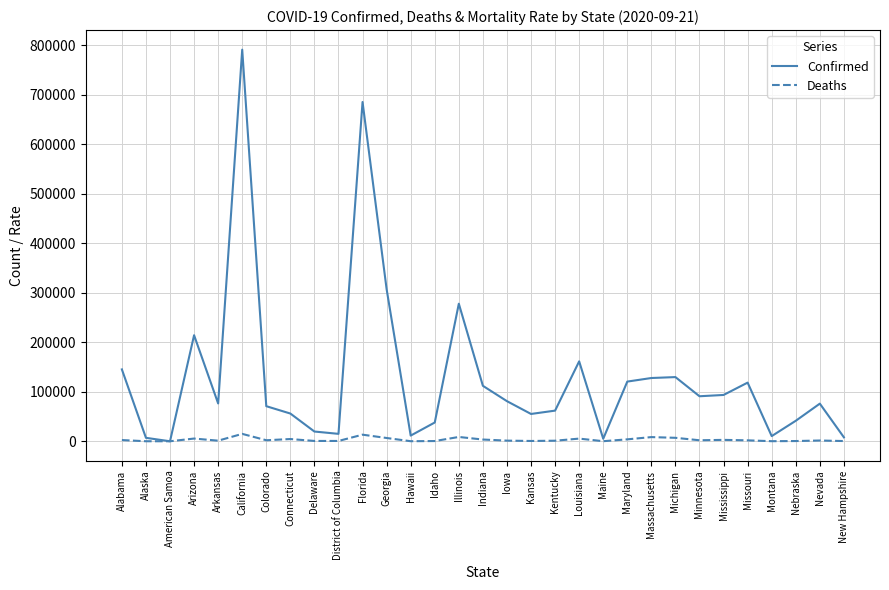

At how many categories does at least one series exceed 599136?

2